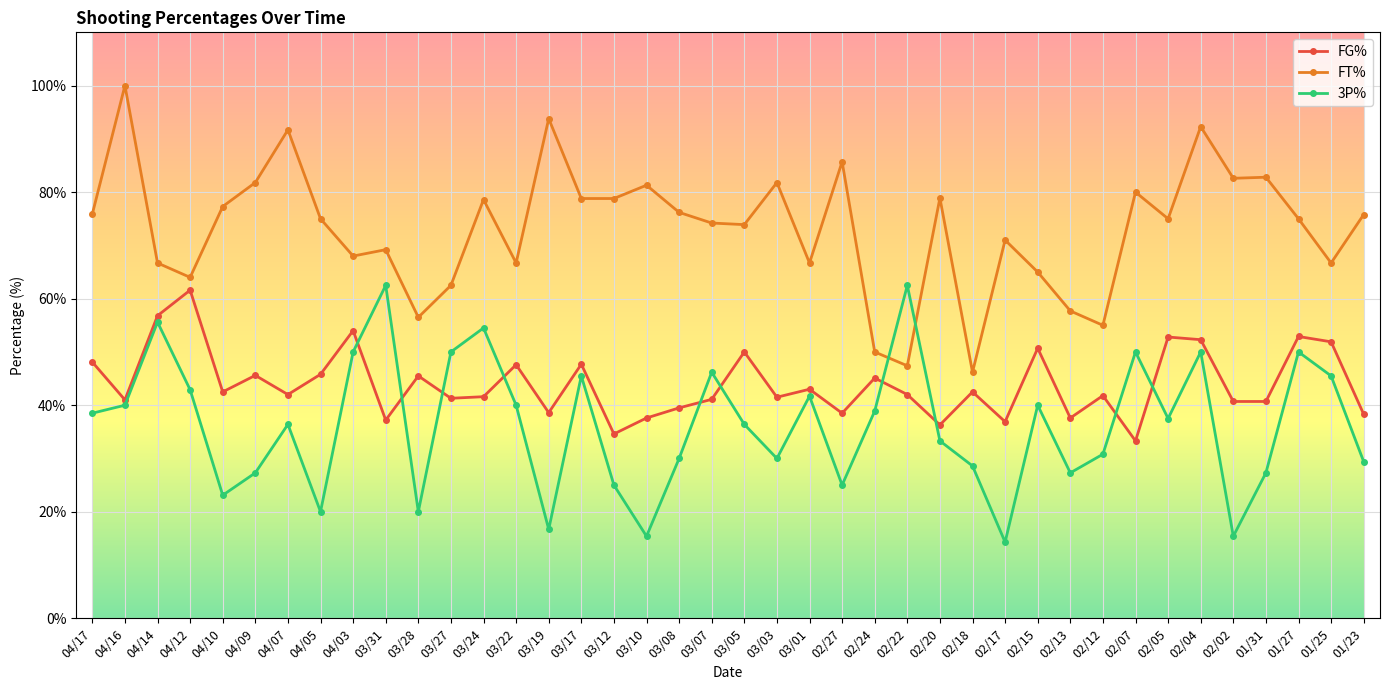

Where is the first local maximum for 3P%?

04/14